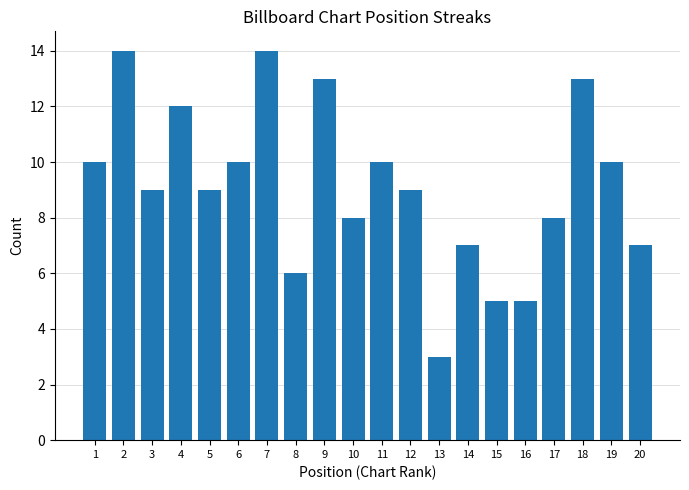

Between 6 and 9, which is larger?

9